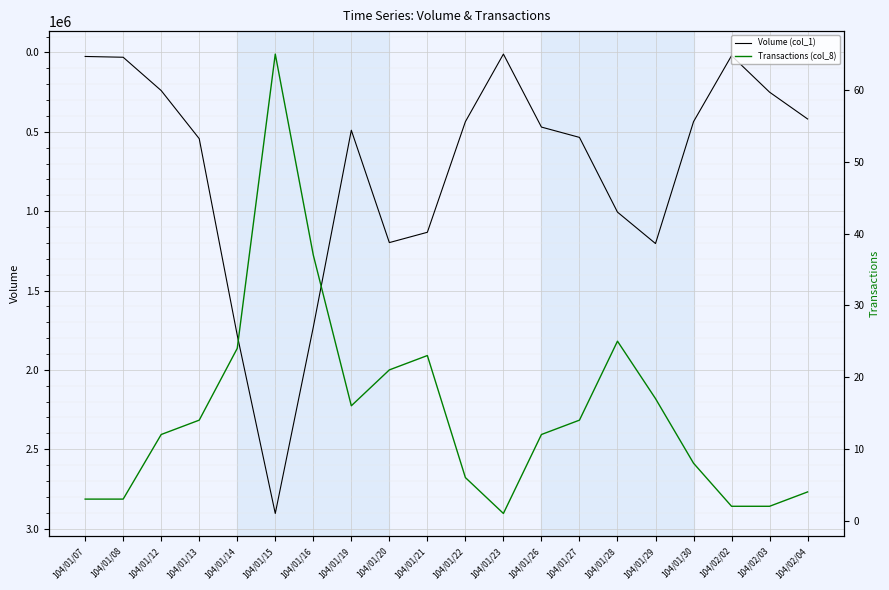

At how many categories does at least one series exceed 2705494?

1